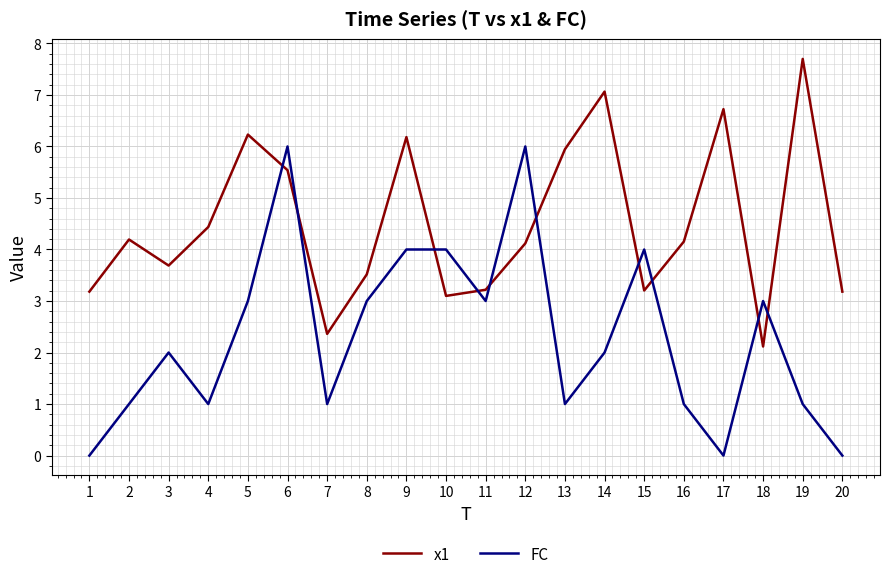

Which series has the largest range (max minus min)?

FC